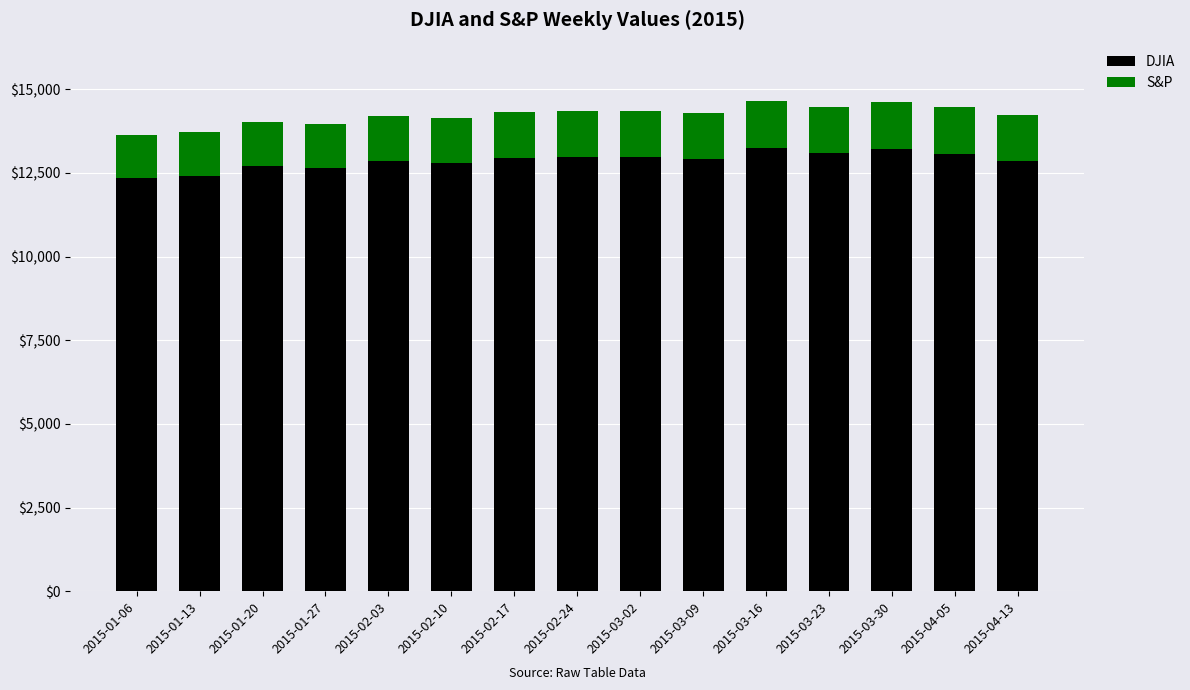

What is the highest value of the DJIA series?

13233